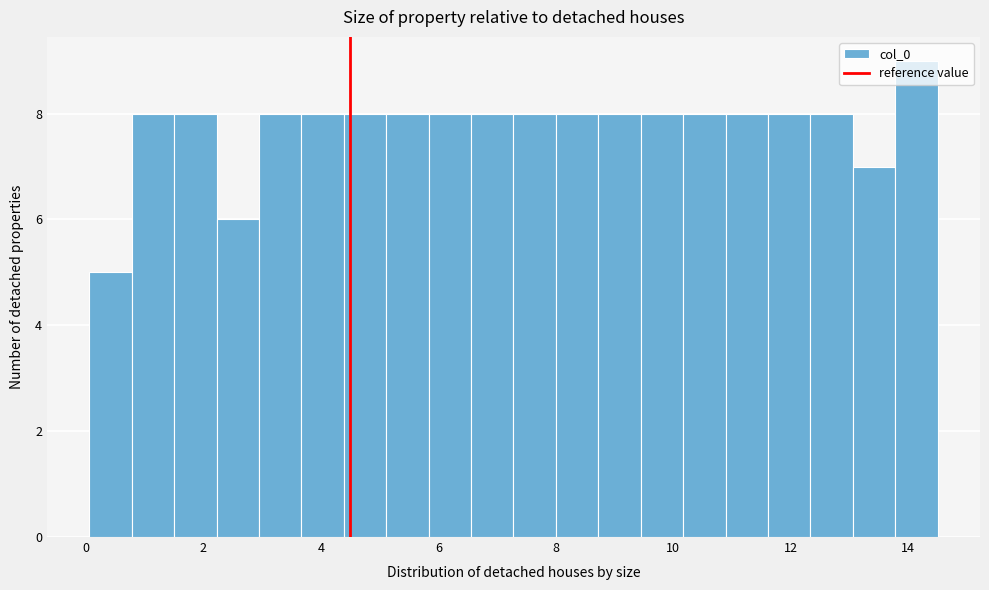

Read against the x-axis, roughly where is the centre of the tallest bar?

14.2